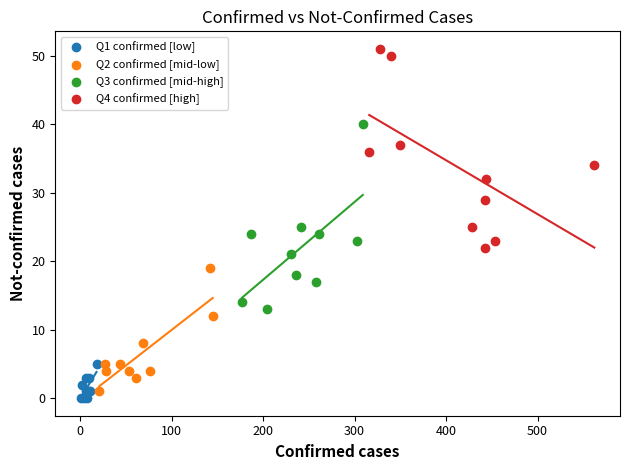

Which series has the largest Y range (max minus min)?

Q4 confirmed [high]